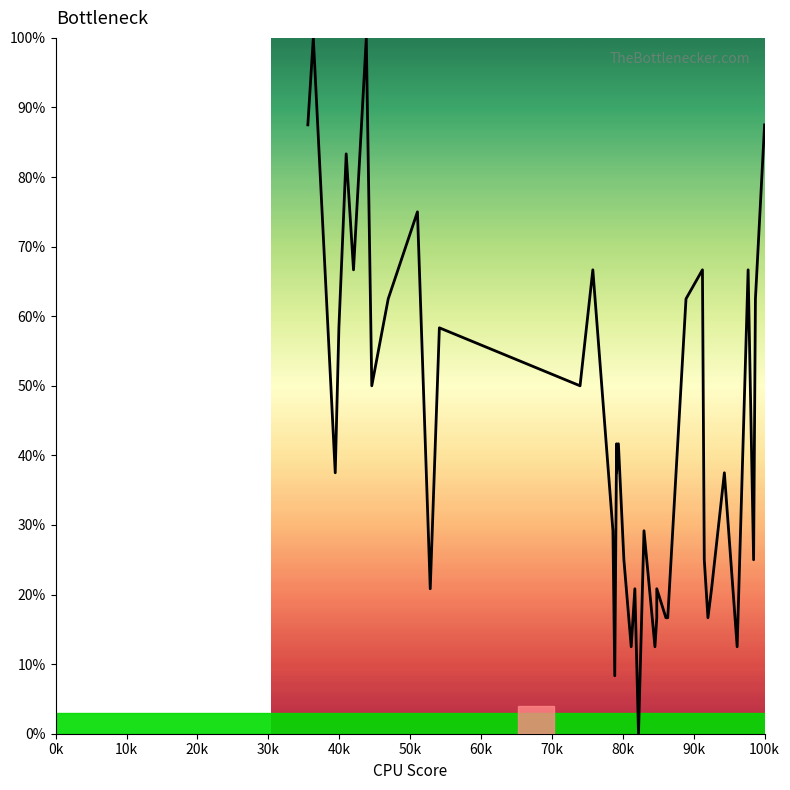

How many interior local valleys (lower than both neighbors) does the data have?

13